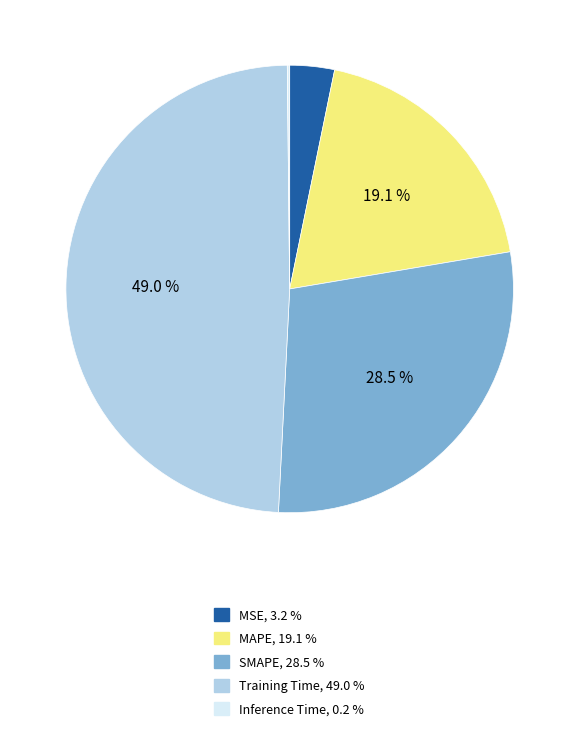

Approximately how many times larger is the value at MAPE compared to Training Time?

0.4